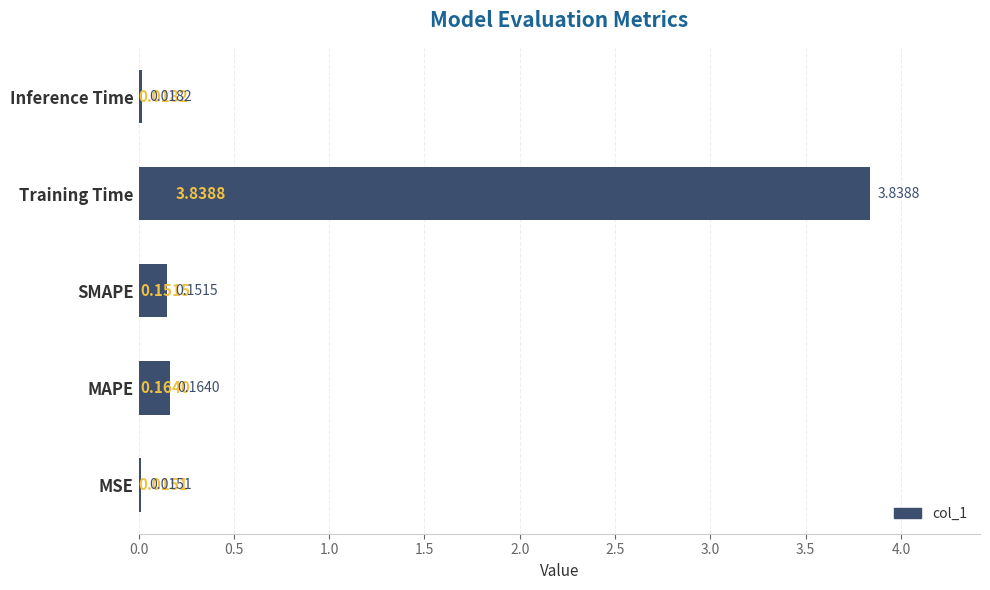

Which category has the highest value across all series?

Training Time